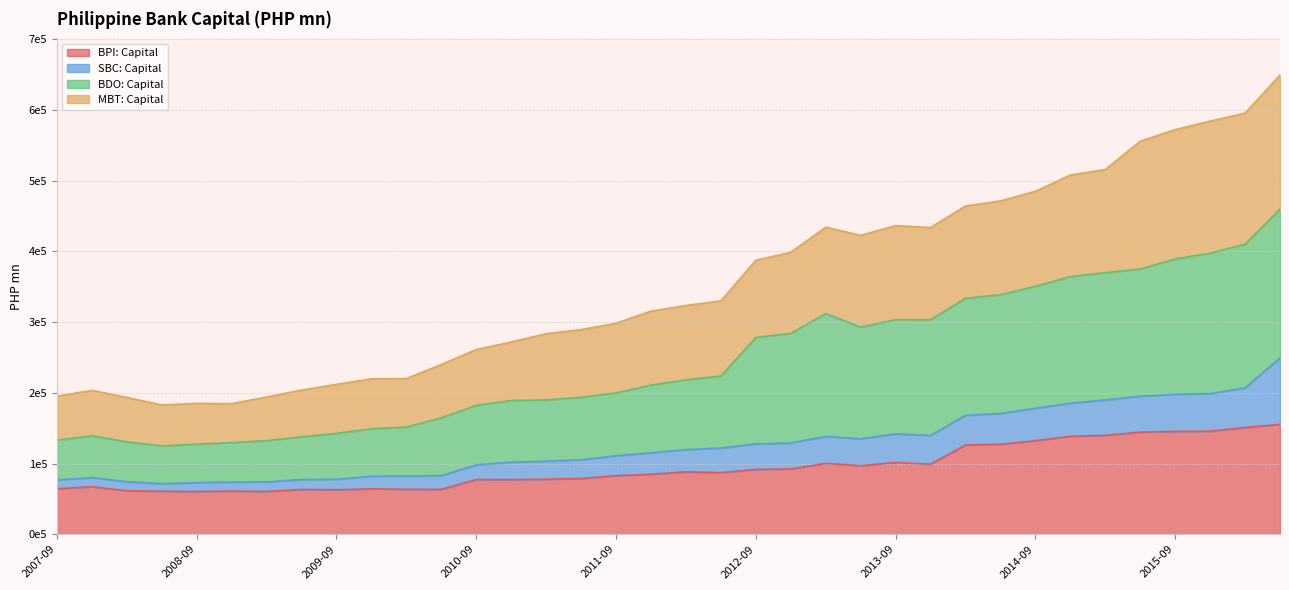

What are all the series names shown in the legend?

BPI: Capital, SBC: Capital, BDO: Capital, MBT: Capital